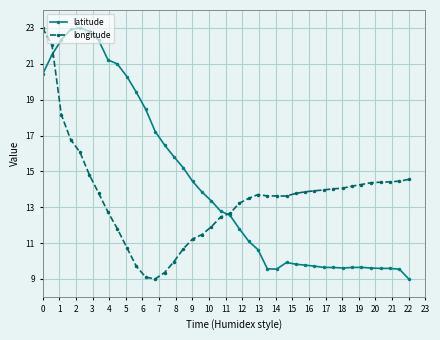

Does the chart display data point markers on the line(s)?

Yes